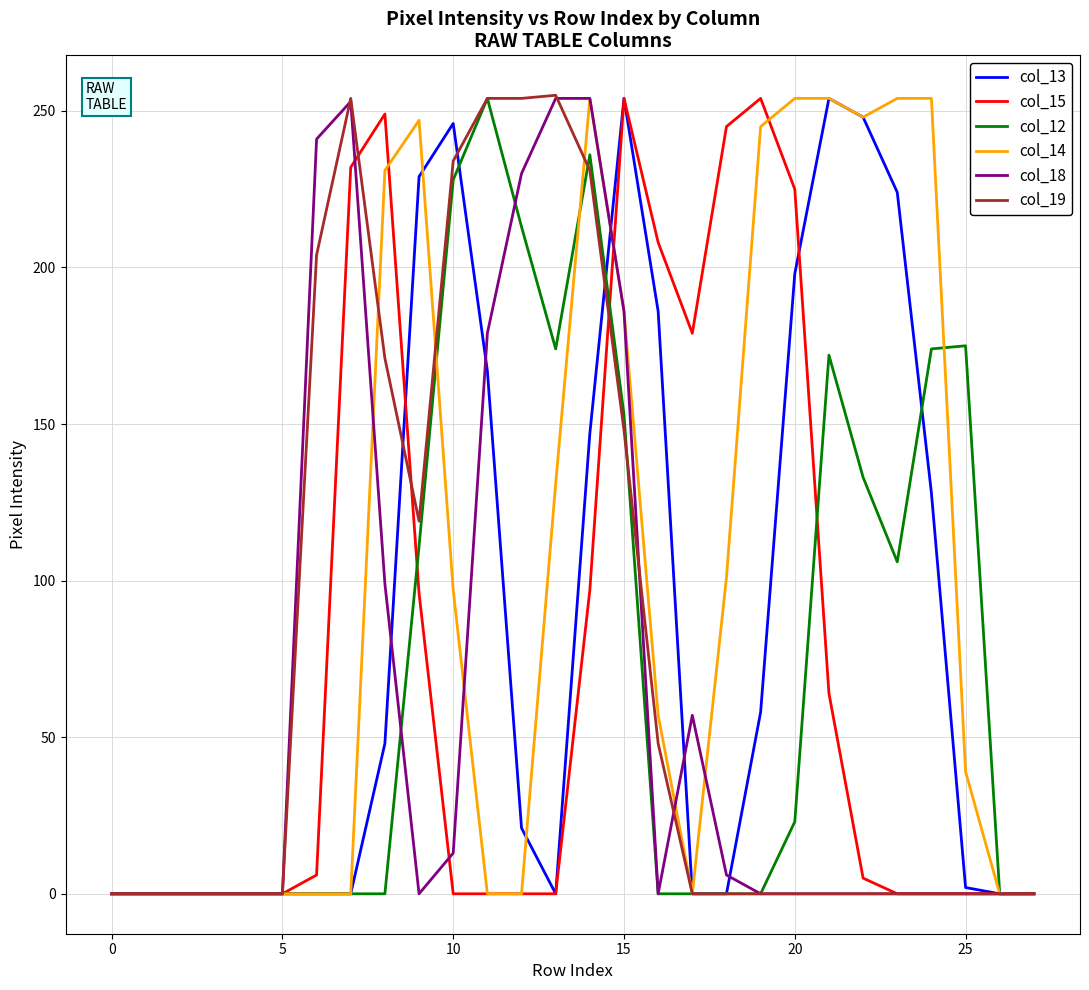

What is the sum of all col_12 values?

2152